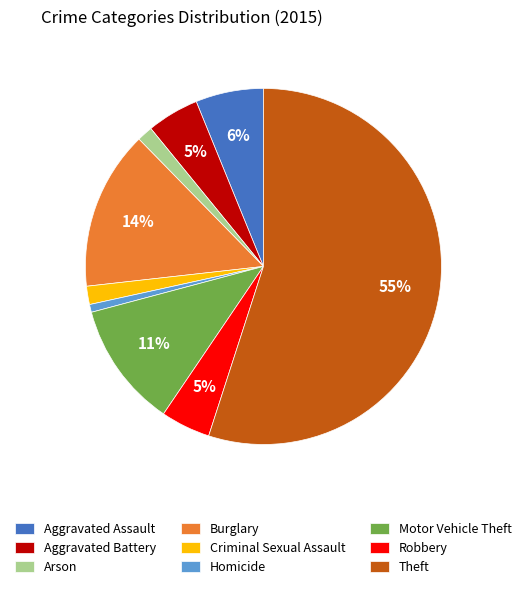

What is the largest slice in the pie chart?

Theft